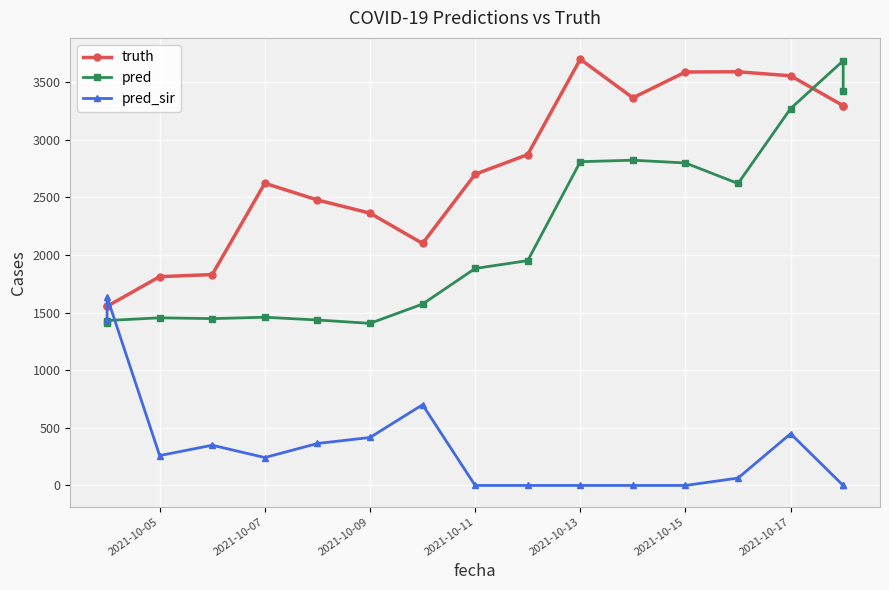

Count the number of data series in this chart.

3